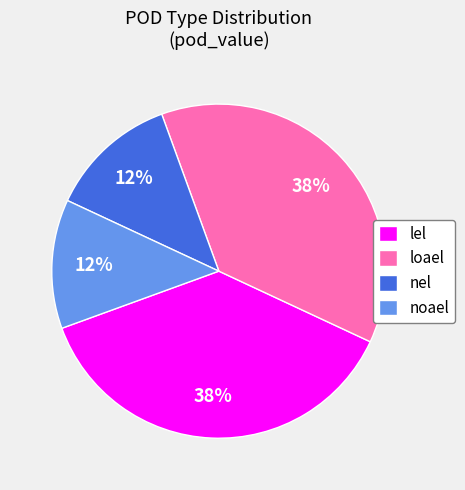

Is it true that loael is 38% of the pie?

True